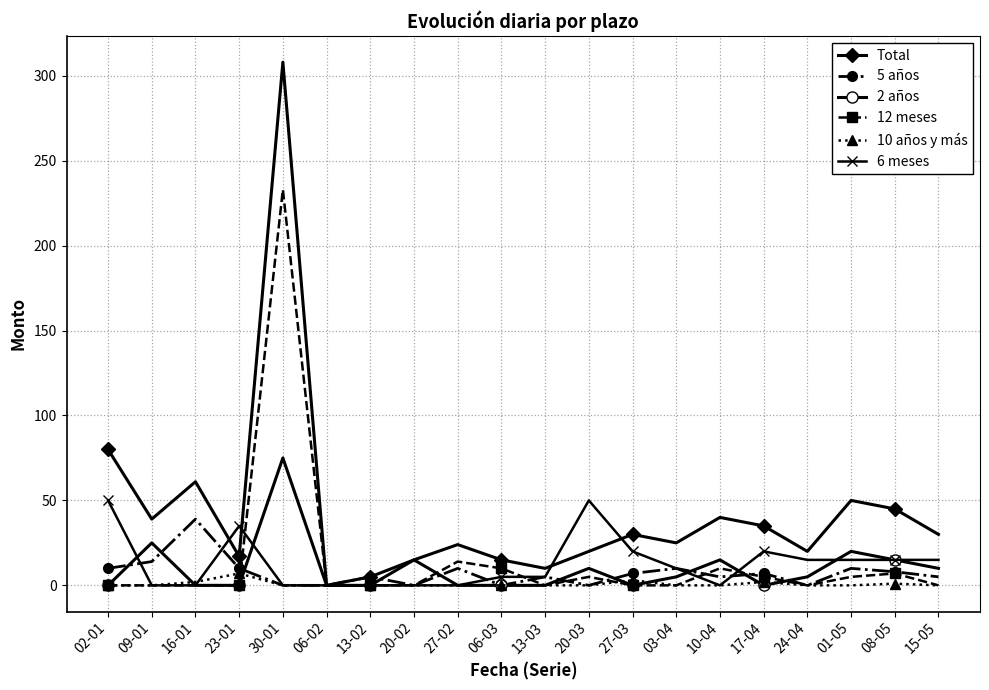

What is the greatest value displayed?

308